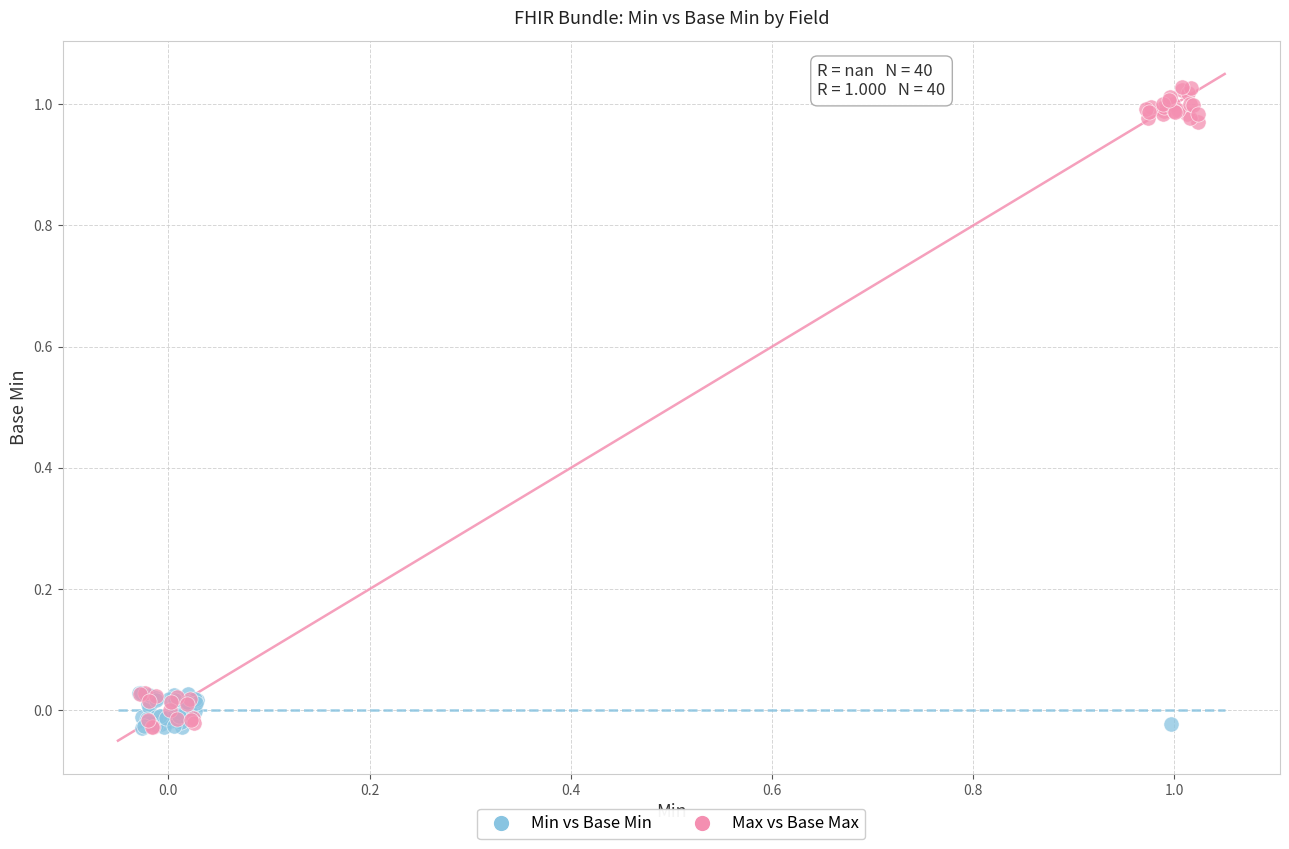

Which series has the widest spread of Y values?

Max vs Base Max